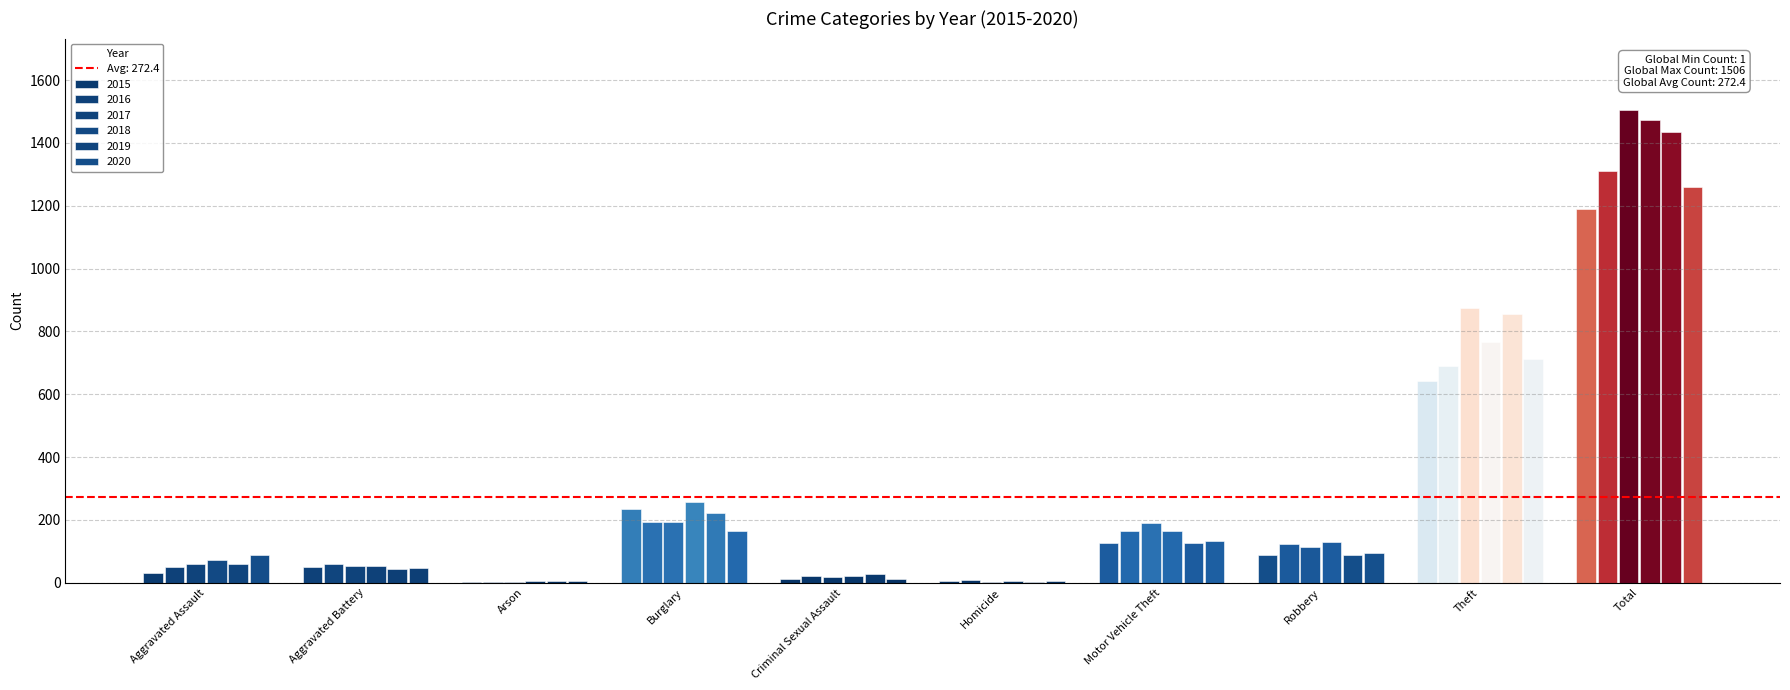

What is the total value across all series at Homicide?

28